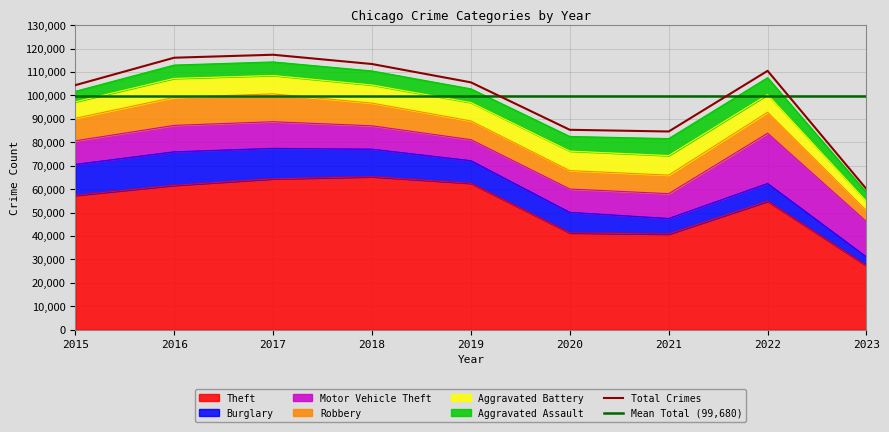

Read the Aggravated Assault value at 2020.

6263